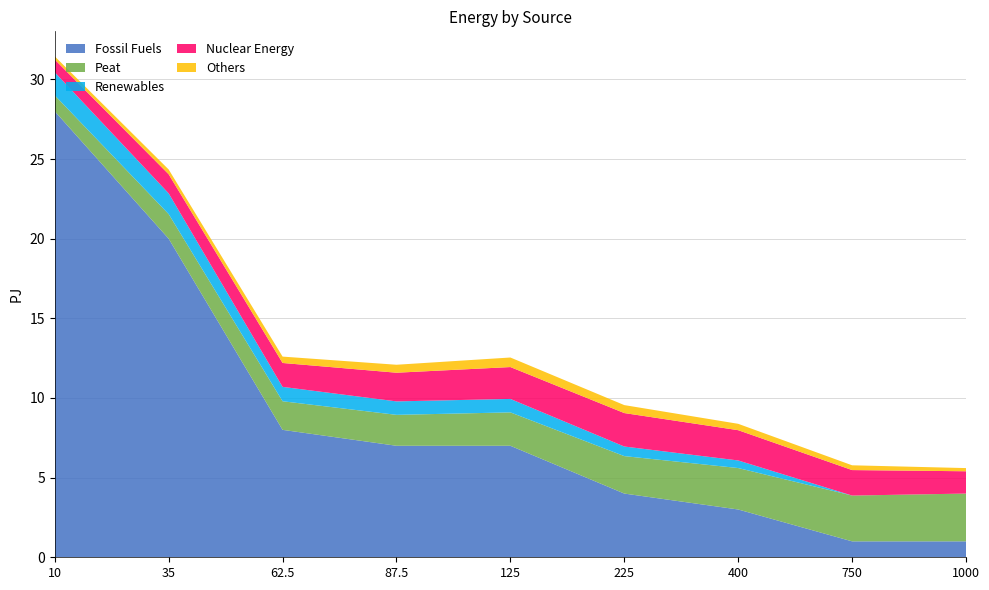

Reading left to right, what are all the values shown in this chart?

Fossil Fuels: 10=28.0	35=20.0	62.5=8.0	87.5=7.0	125=7.0	225=4.0	400=3.0	750=1.0	1000=1.0
Peat: 10=1.0	35=1.5	62.5=1.8	87.5=1.9	125=2.1	225=2.4	400=2.6	750=2.9	1000=3.0
Renewables: 10=1.4	35=1.3	62.5=0.9	87.5=0.8	125=0.8	225=0.6	400=0.5	750=0.0	1000=0.0
Nuclear Energy: 10=0.8	35=1.2	62.5=1.5	87.5=1.8	125=2.0	225=2.1	400=1.9	750=1.6	1000=1.4
Others: 10=0.2	35=0.3	62.5=0.4	87.5=0.5	125=0.6	225=0.5	400=0.4	750=0.3	1000=0.2